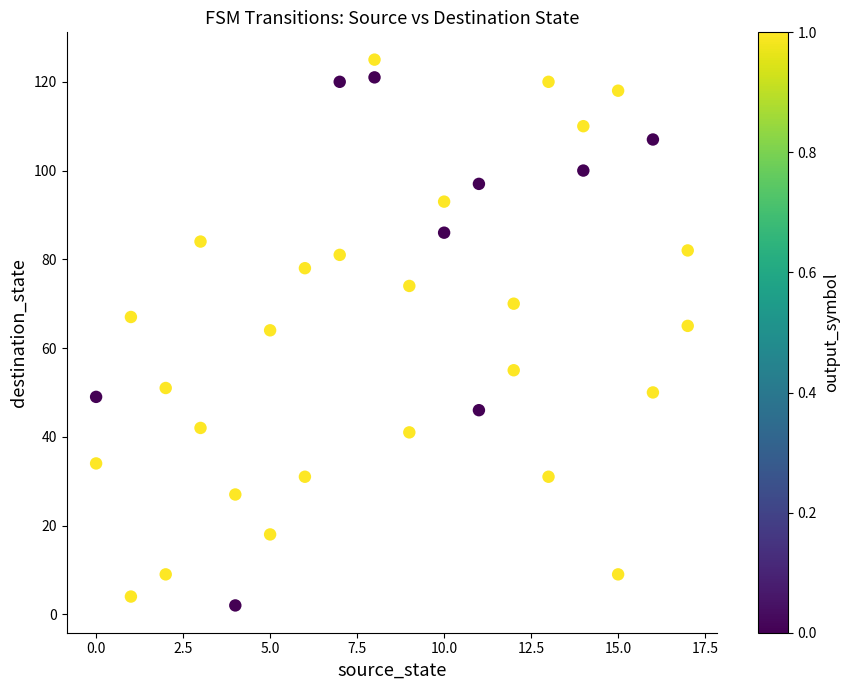

What is the range of Y values (max minus min)?

123